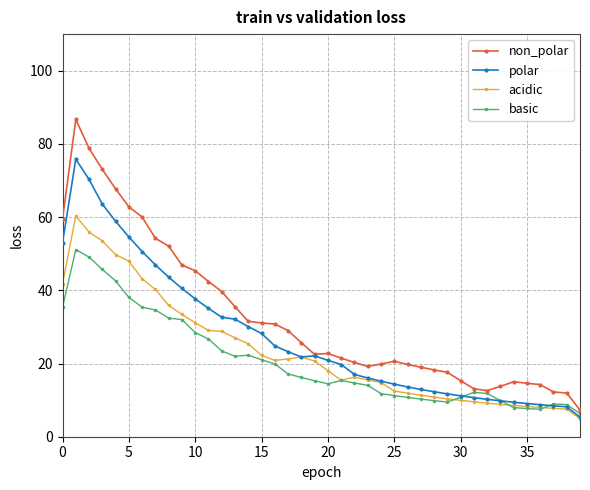

What is the maximum value for polar?

75.8